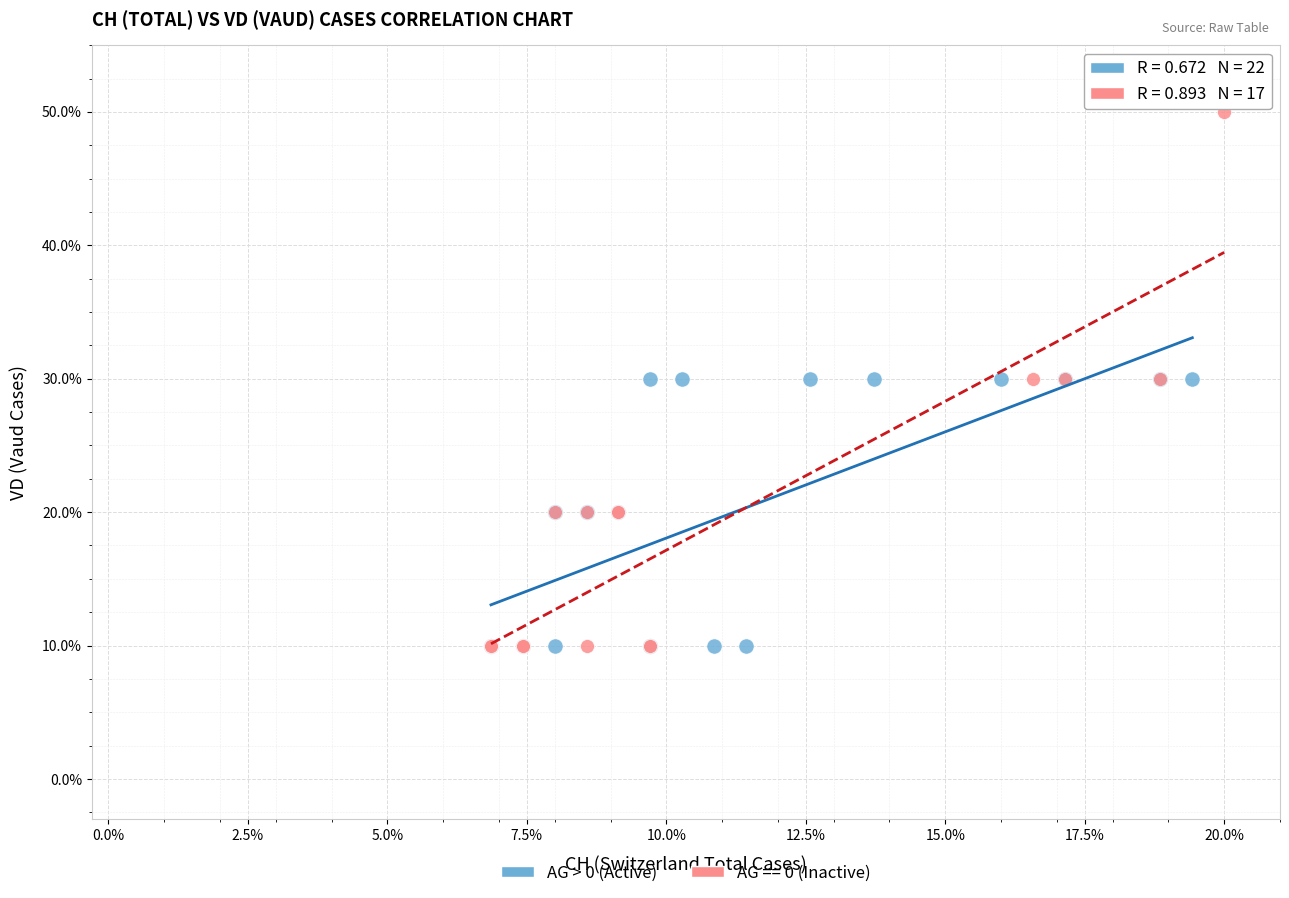

Which series contains the highest Y value?

AG == 0 (Inactive)